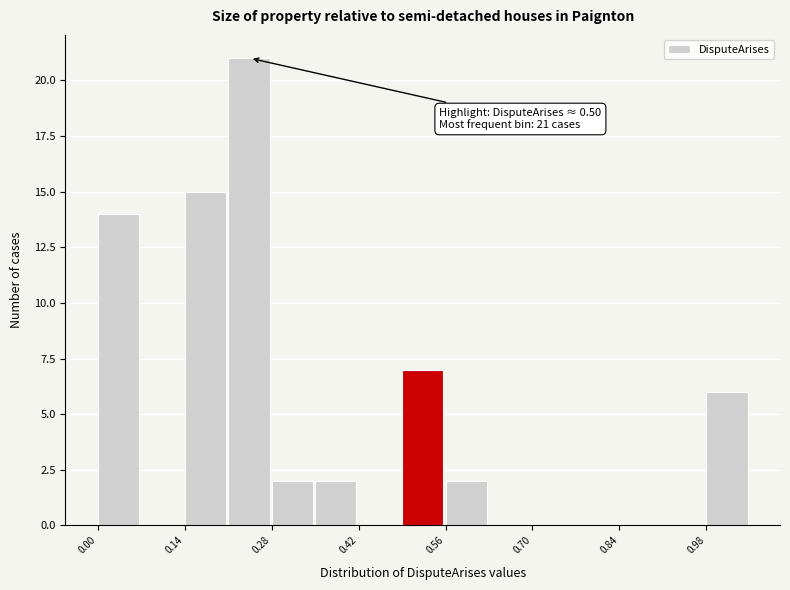

Read against the x-axis, roughly where is the centre of the tallest bar?

0.24